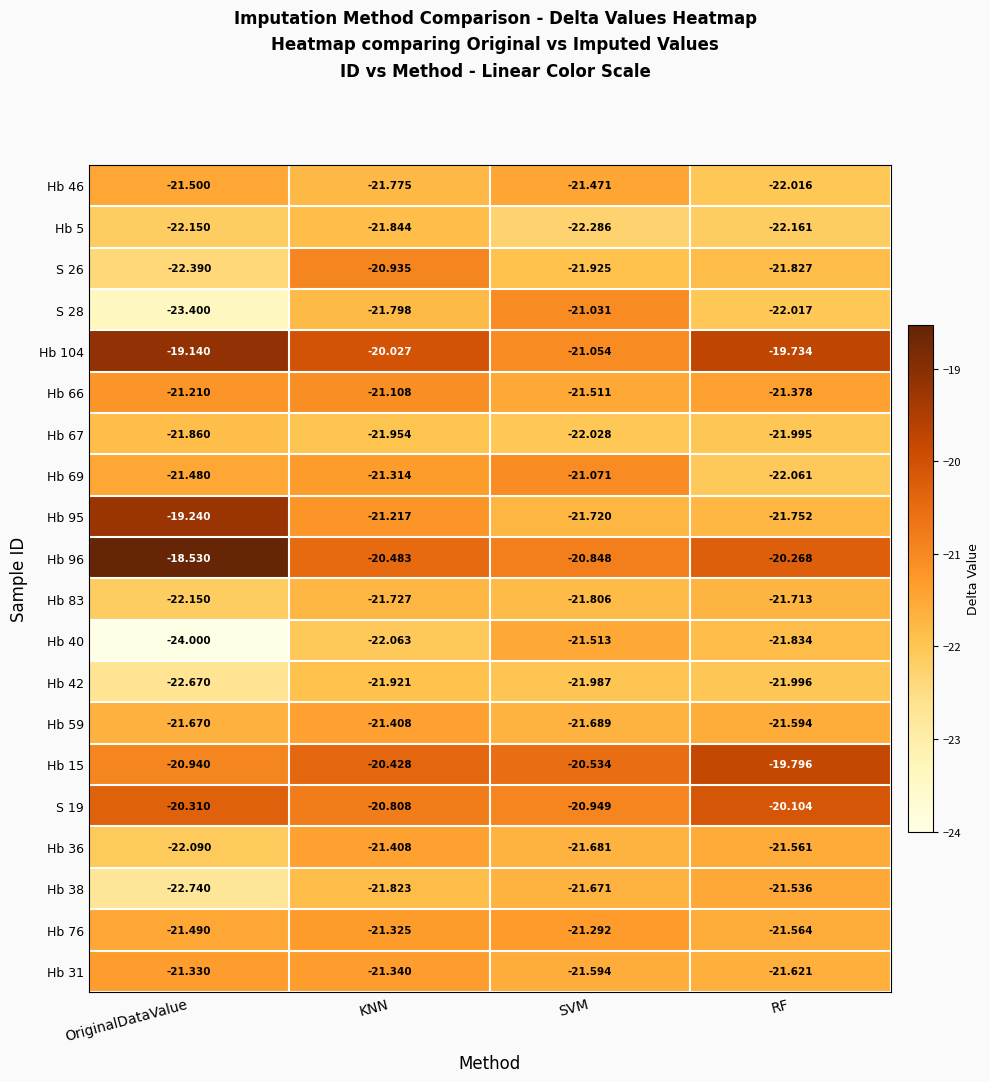

At which category is the sum across all series the highest?

KNN